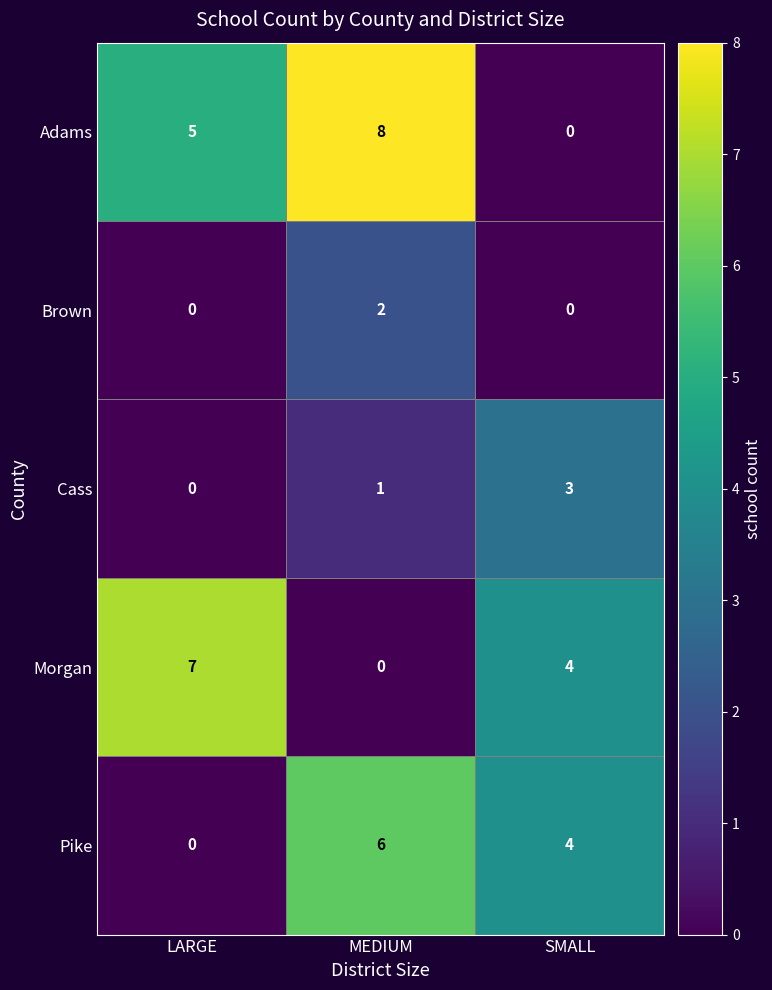

What is the greatest value displayed?

8